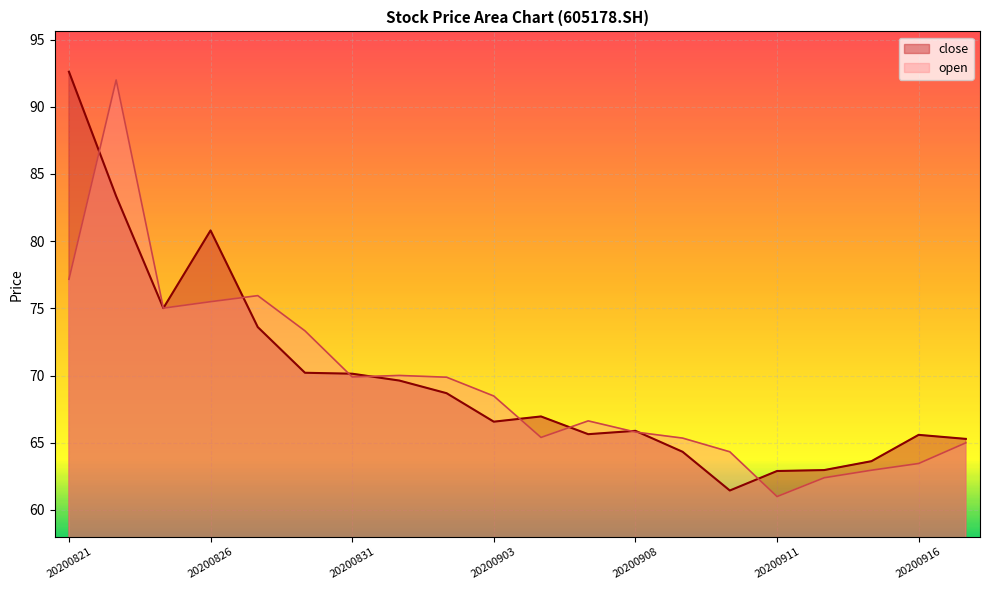

At which category is the sum across all series the highest?

20200824